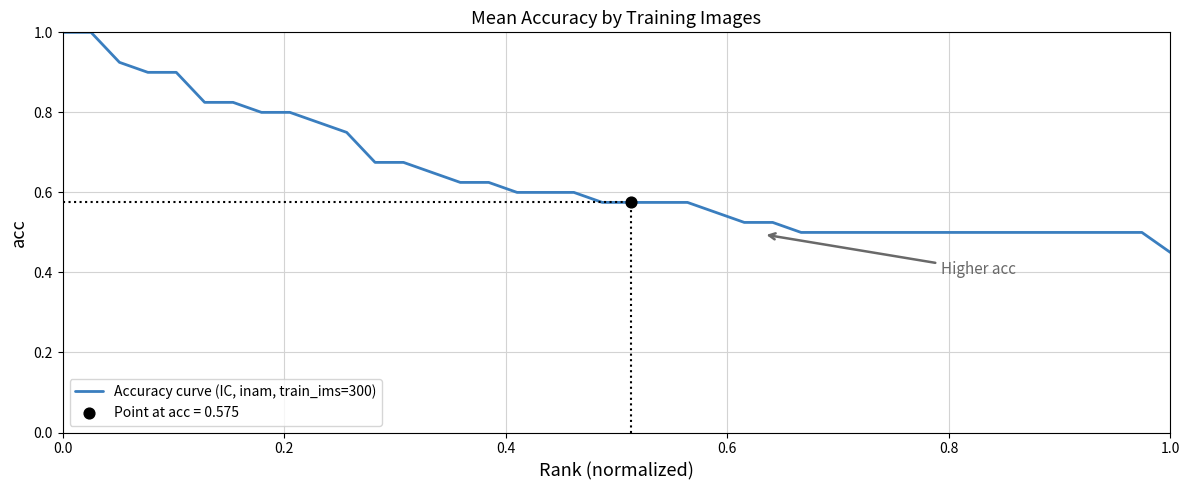

What is the greatest value displayed?

1.0